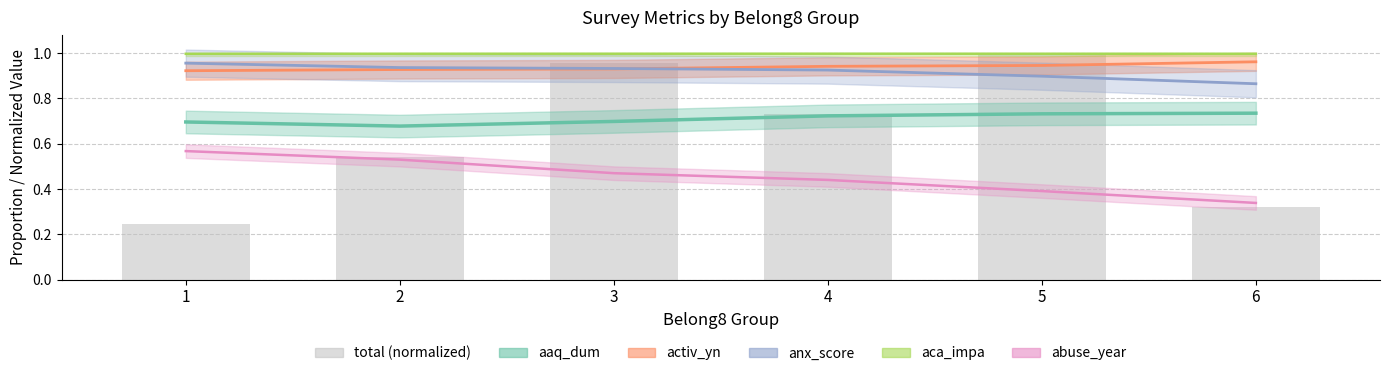

Reading right to left, transcribe all the data shown in this chart.

6=0.3	5=1.0	4=0.7	3=1.0	2=0.5	1=0.2